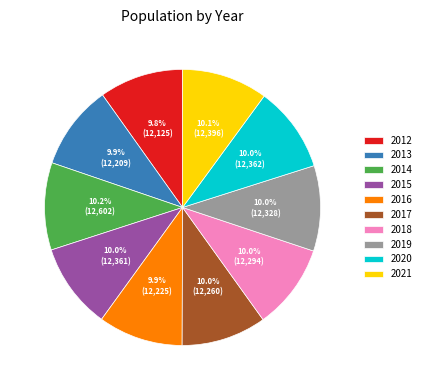

Is it true that 2013 is 10% of the pie?

True